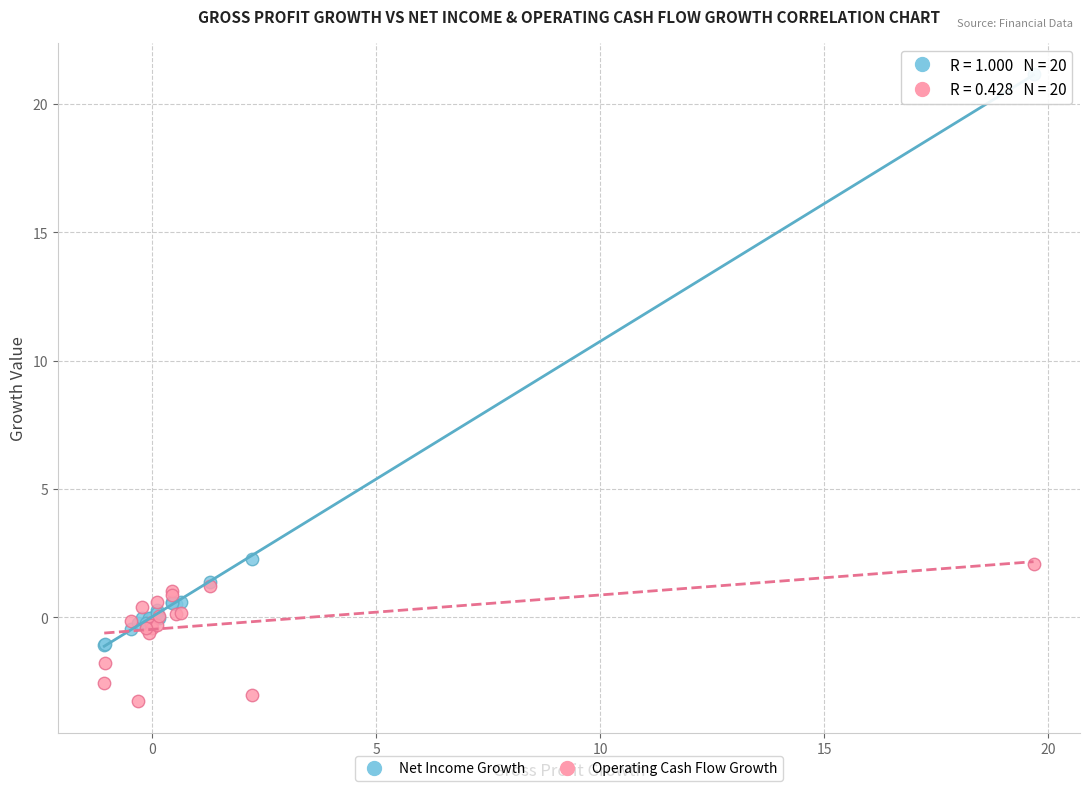

Which series has the widest spread of Y values?

Net Income Growth